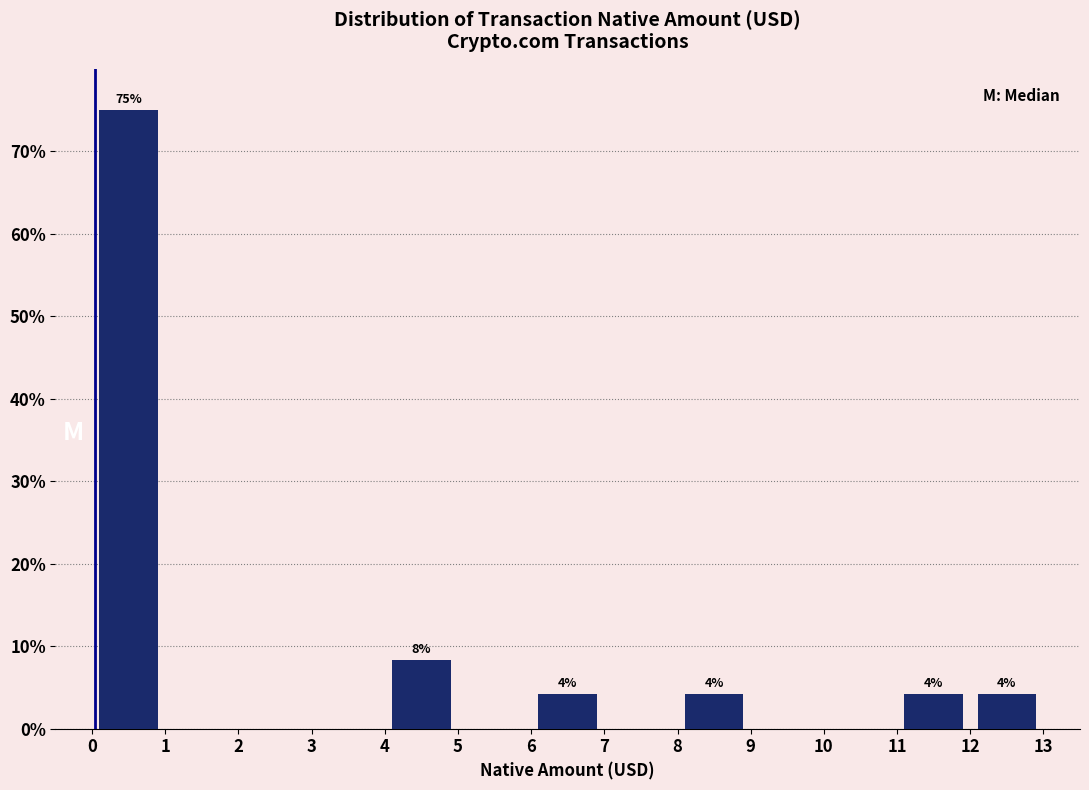

Over which range of the x-axis is the bar tallest?

0 to 1